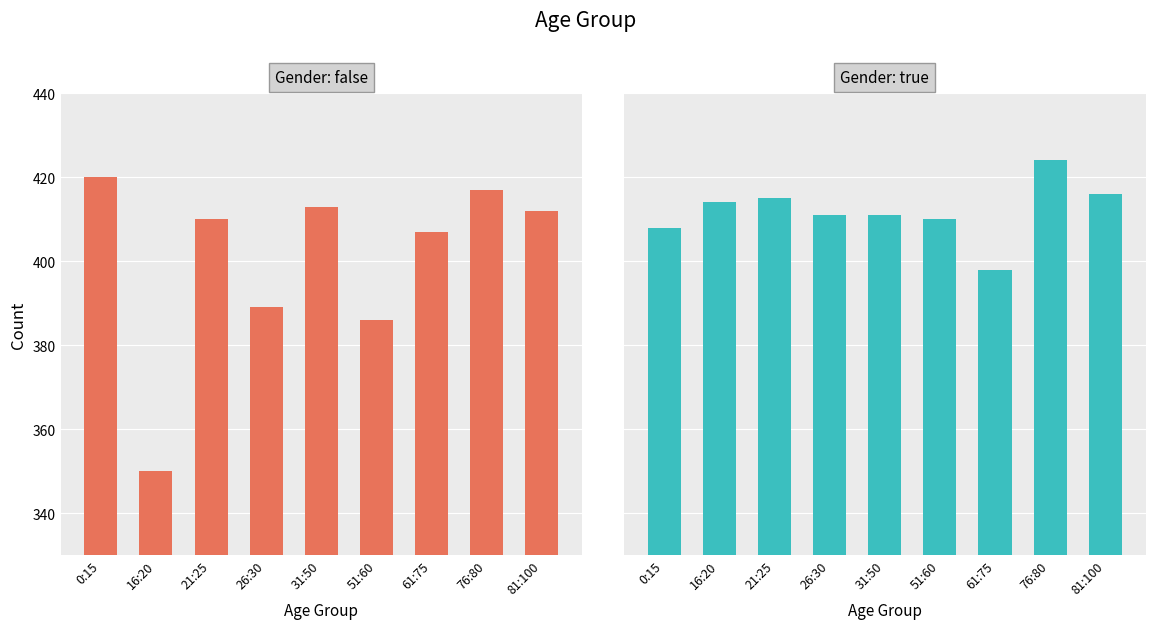

What is the label of the 6th bar from the right?

26:30